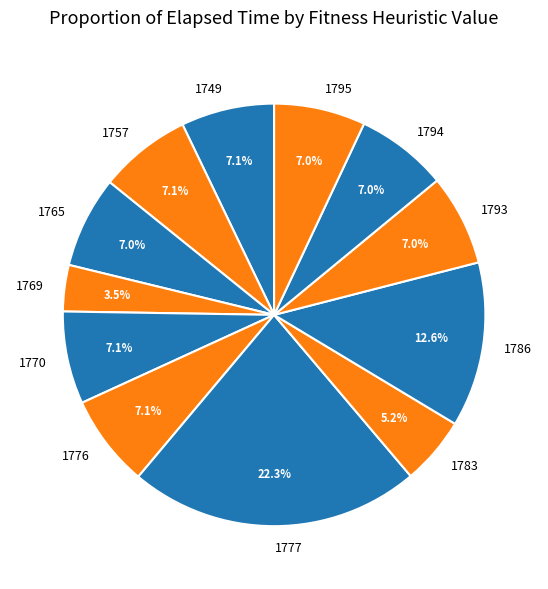

How many segments does this pie chart have?

12